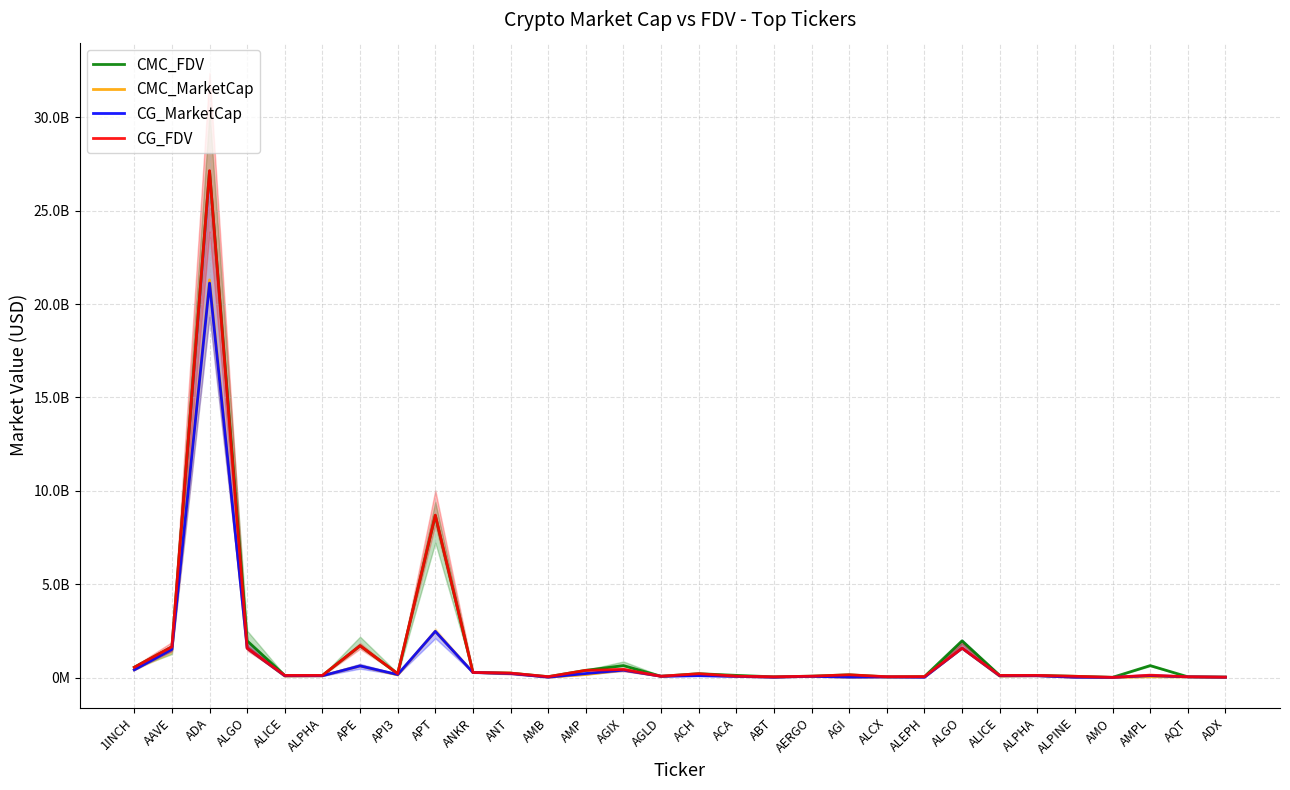

What is the spread (max minus min) of values at AGLD?

124949